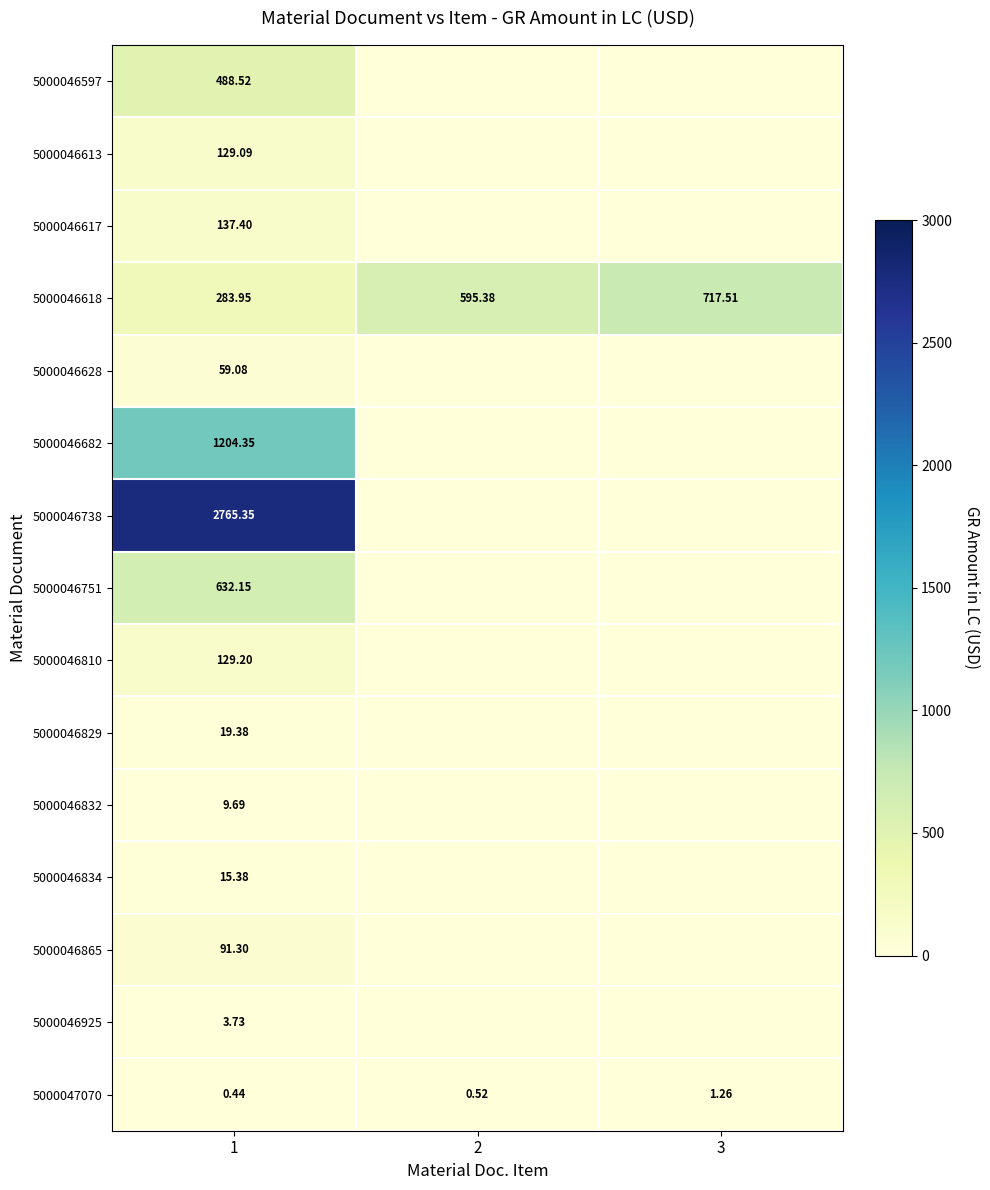

The 5000046834 series shows 15.4 at 1. True or false?

True